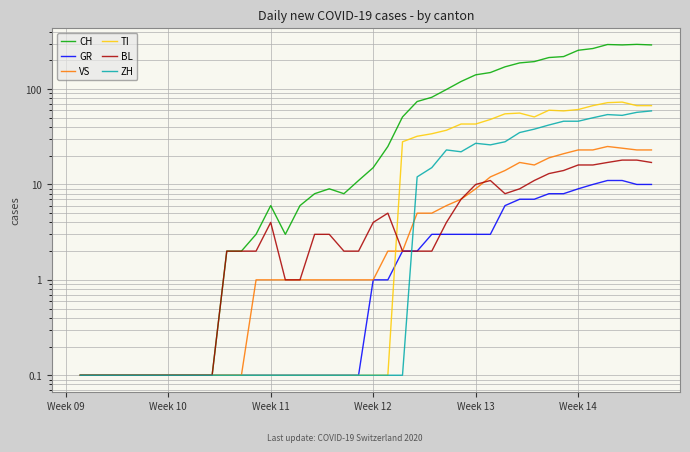

What is the maximum value for TI?

73.0